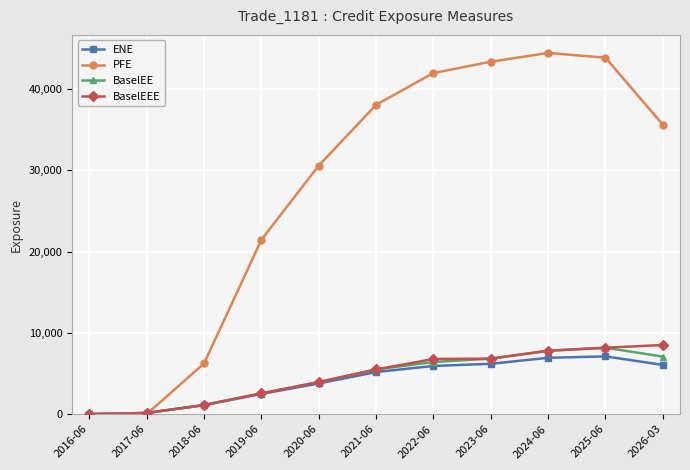

Which series has the widest spread of values?

PFE